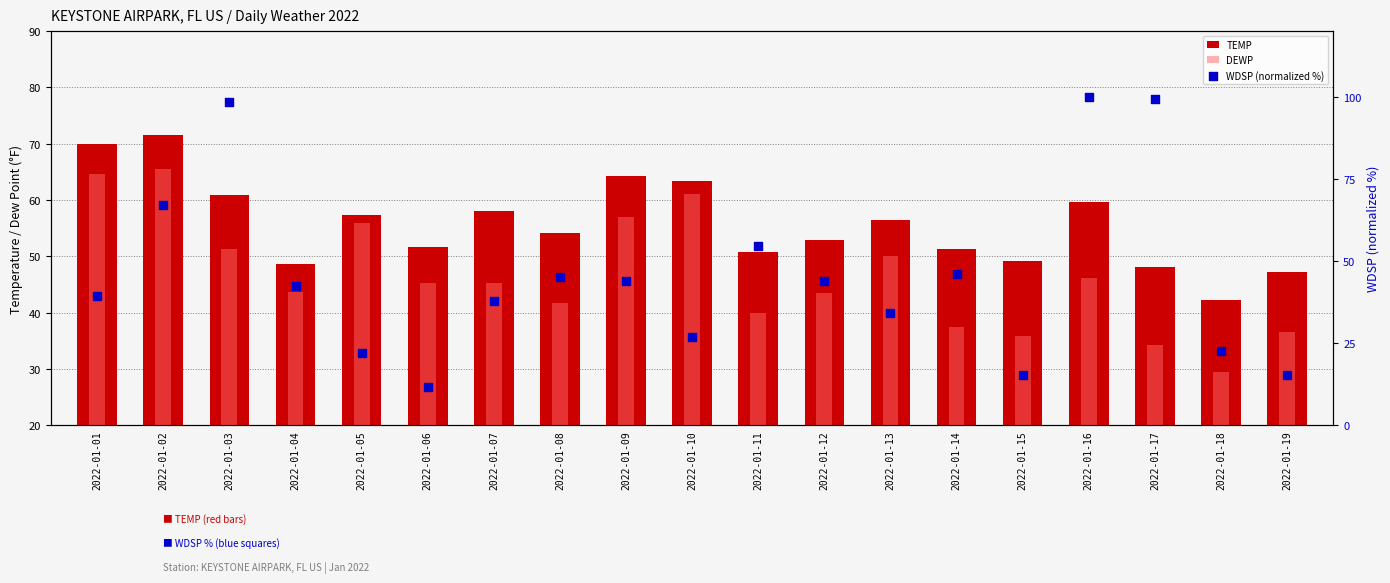

Is the value of TEMP at 2022-01-07 greater than the value of DEWP at 2022-01-06?

Yes